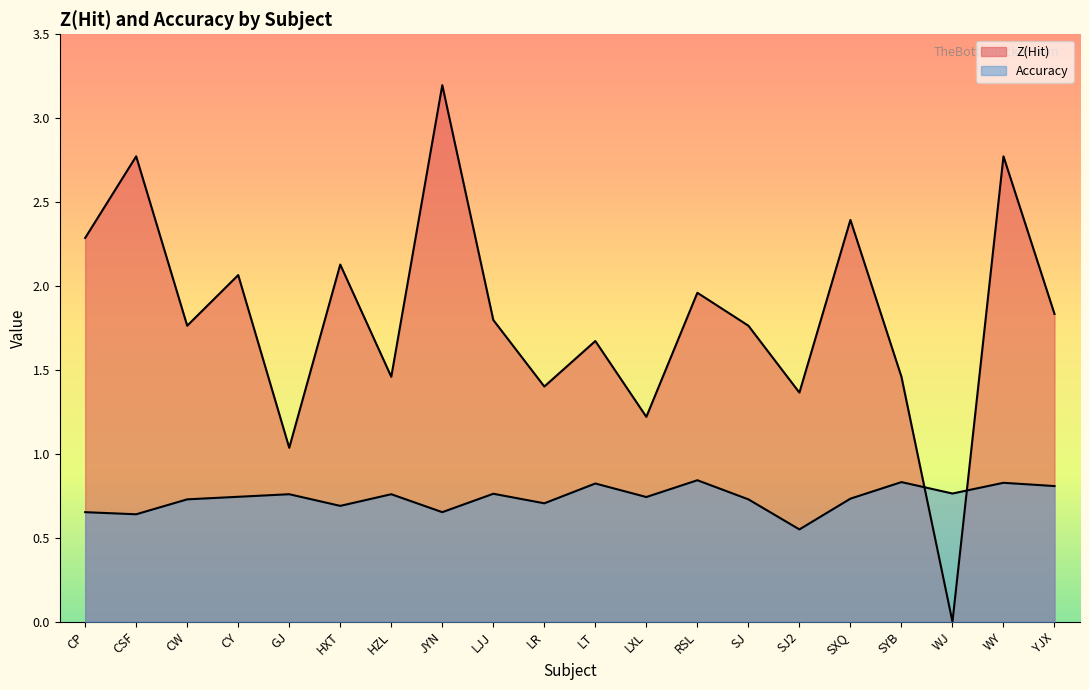

The Z(Hit) series shows 3.6 at HXT. True or false?

False